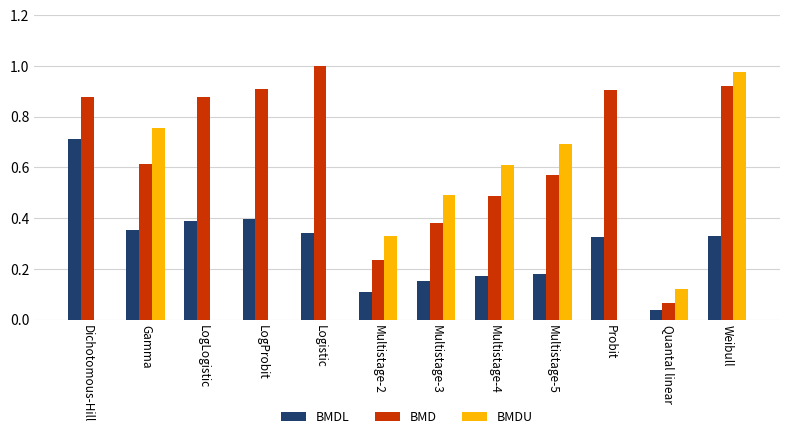

What is the sum of all BMD values?

7.8